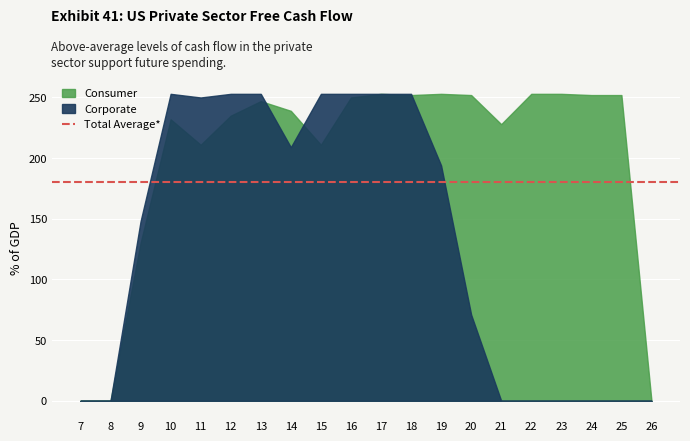

How many interior local valleys does the Corporate series have?

2